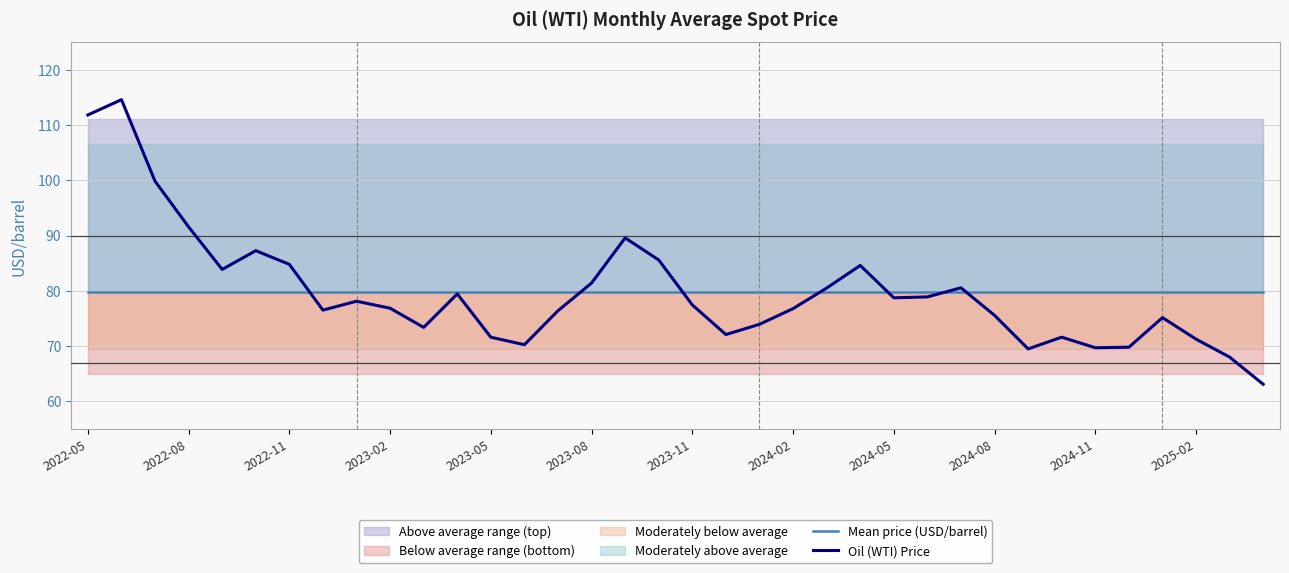

What is the smallest value displayed?

63.1